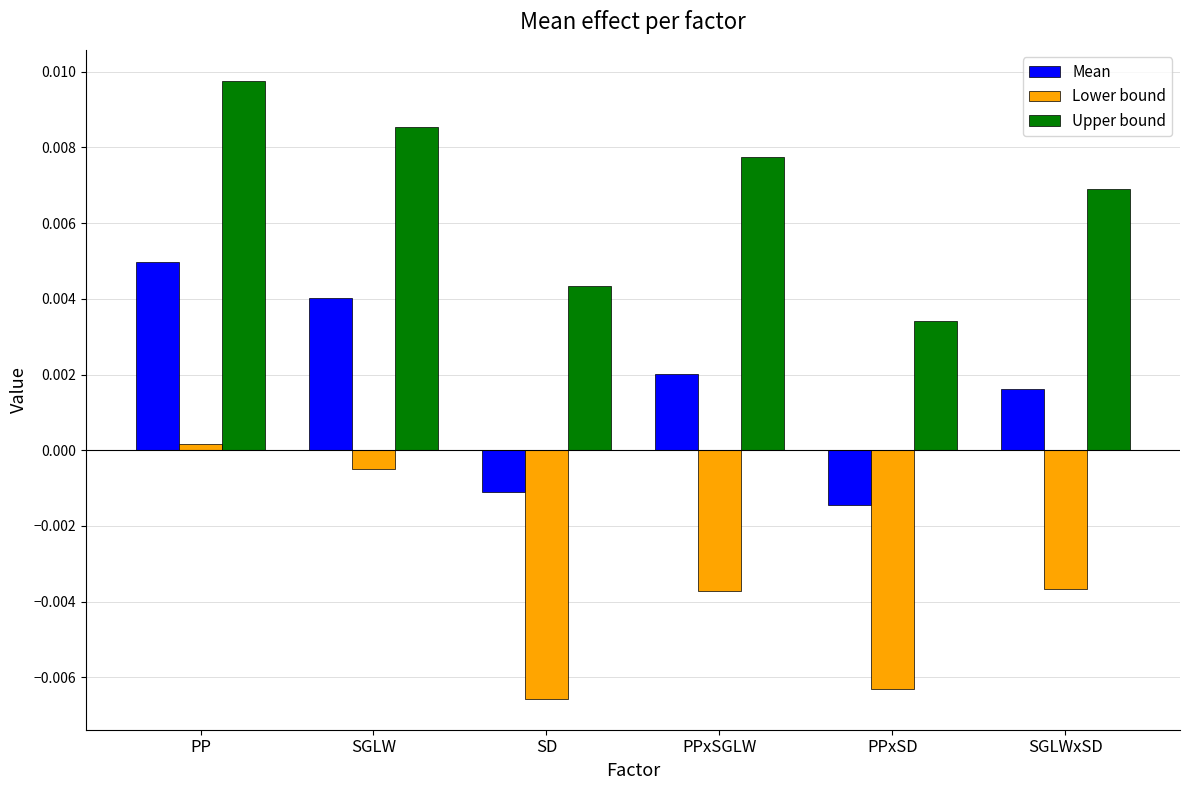

Which series has the largest total across all categories?

Upper bound